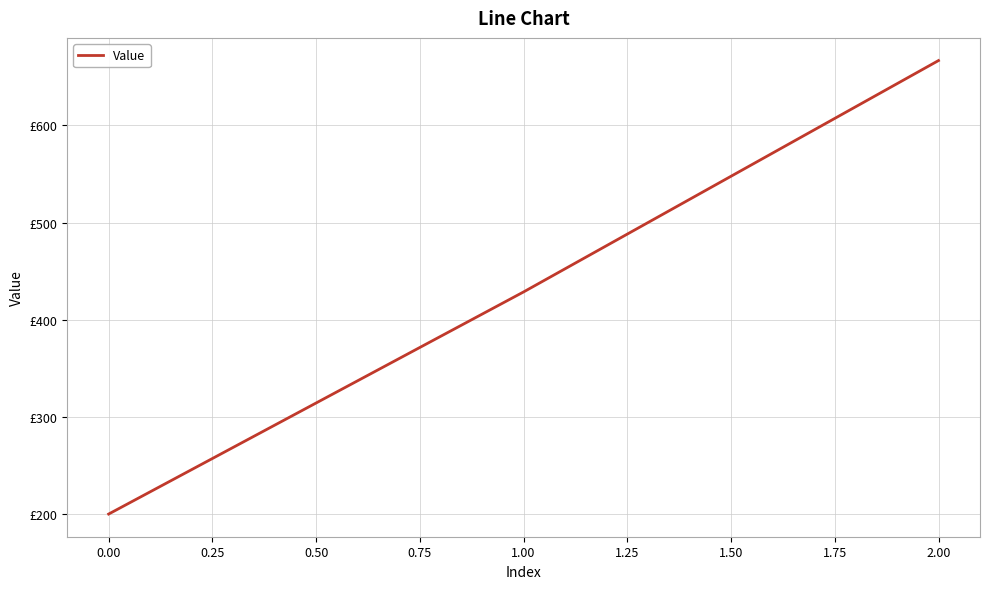

Does the chart display data point markers on the line(s)?

No